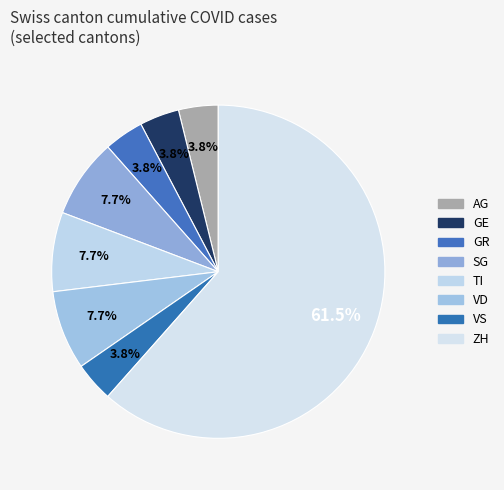

Does TI represent more than half of the total?

No